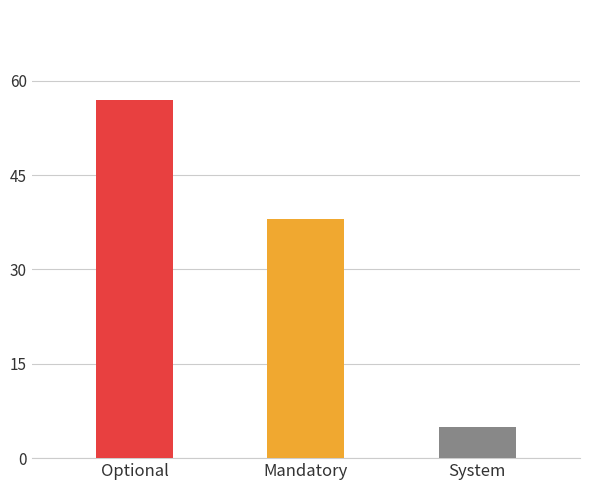

Rank the categories by value from lowest to highest.

System, Mandatory, Optional